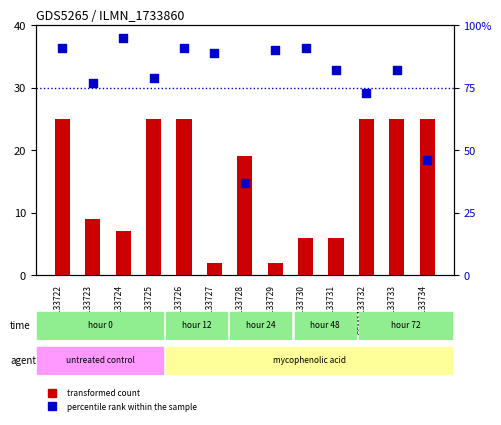

Which series has the widest spread of Y values?

percentile rank within the sample